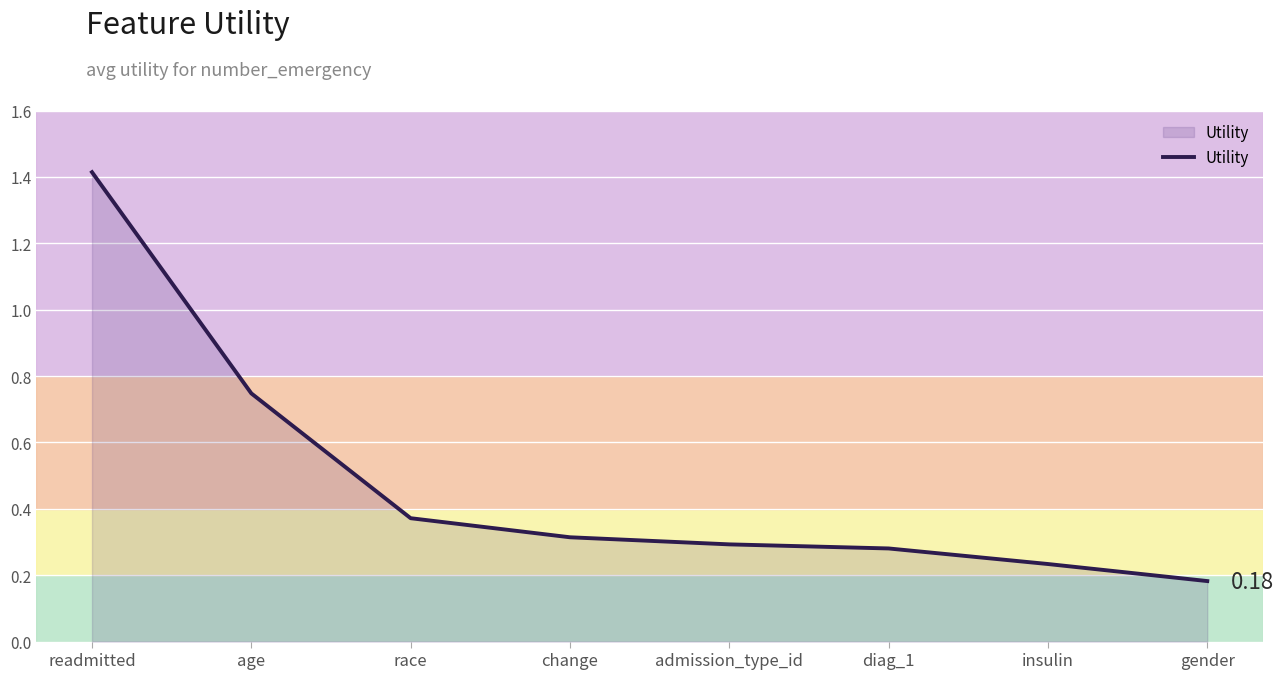

What is the difference between the maximum and minimum values?

1.2